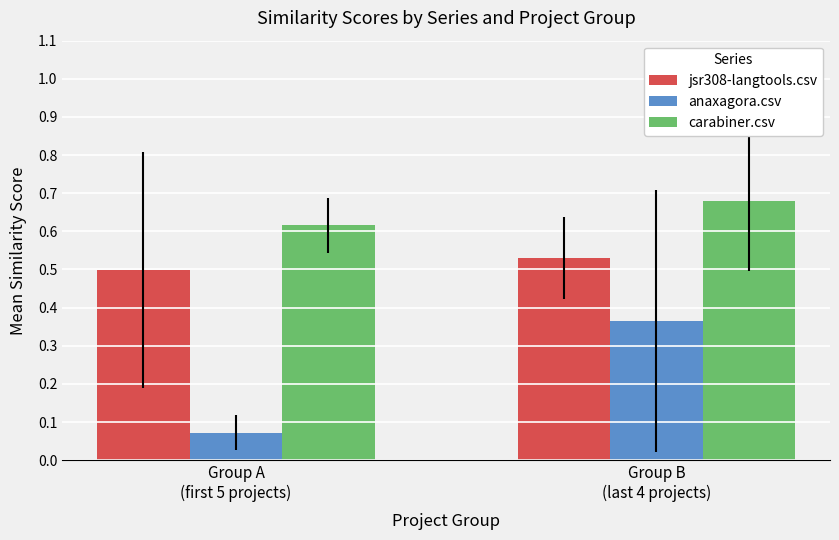

Rank the series by their maximum value, from lowest to highest.

anaxagora.csv, jsr308-langtools.csv, carabiner.csv